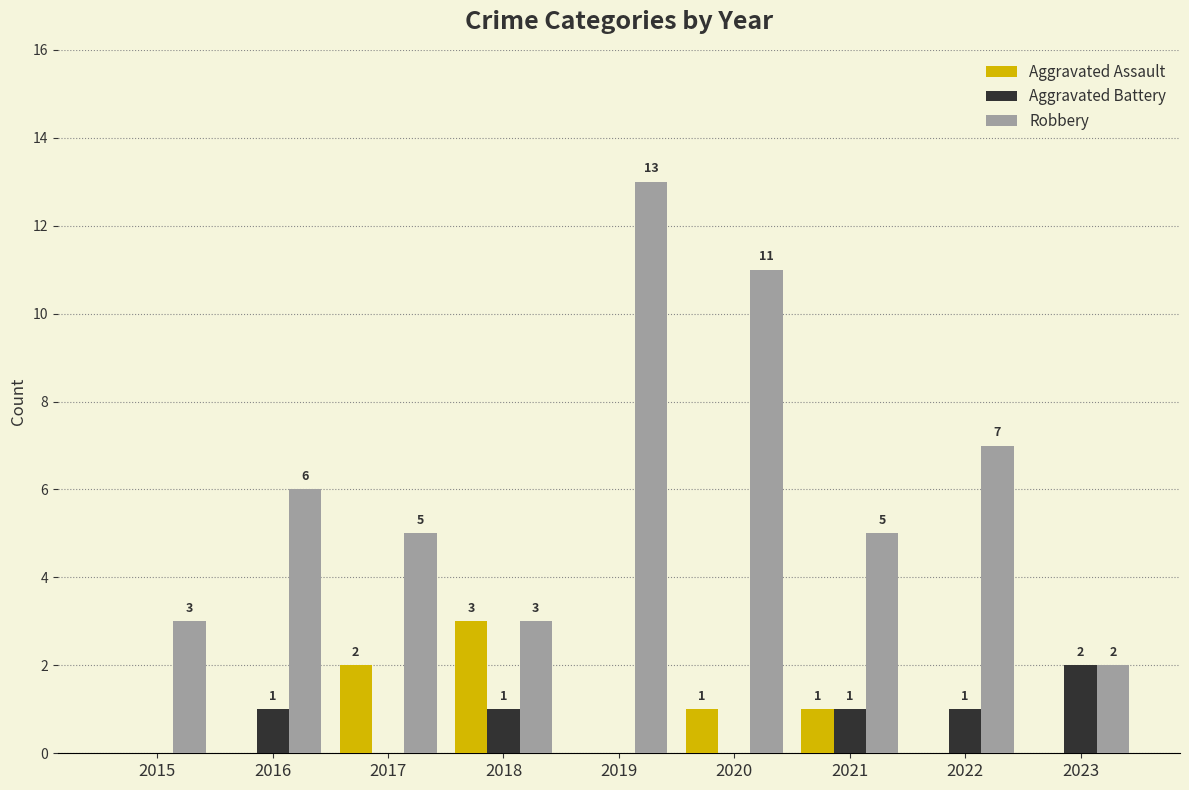

Which series changed the most between 2017 and 2019?

Robbery